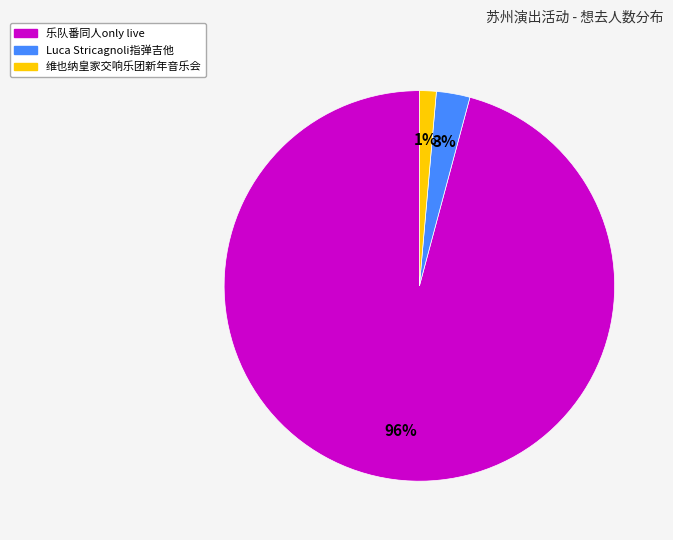

Does any single category account for the majority?

Yes